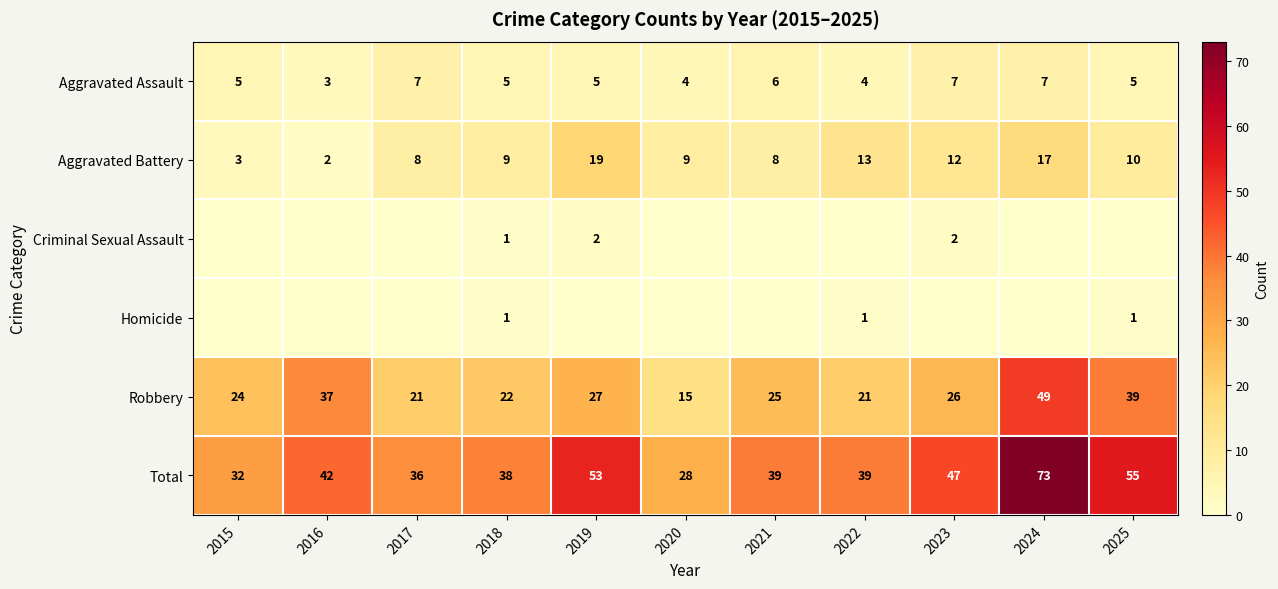

Where is Homicide nearest to the value 0?

2015